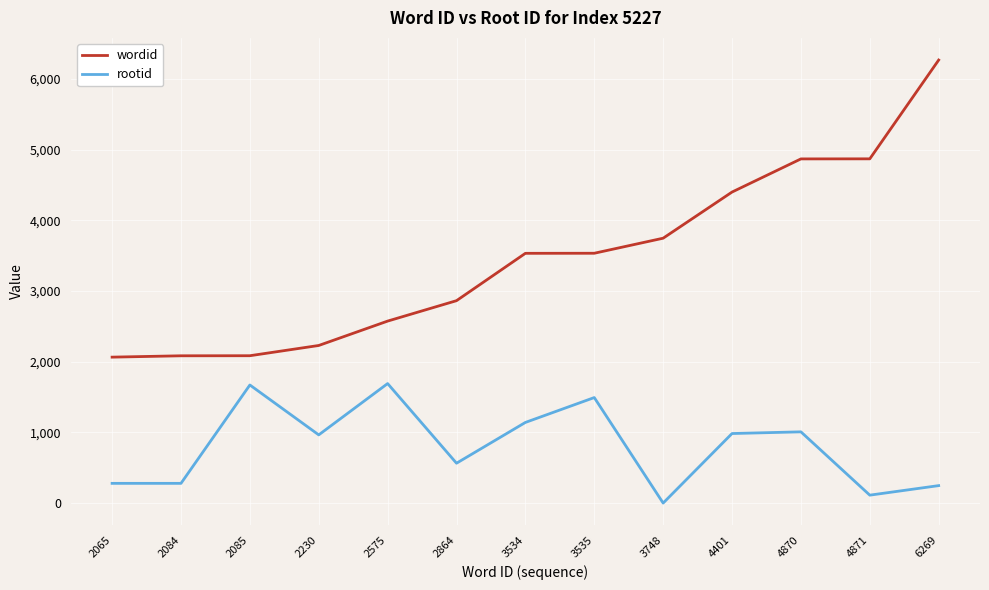

At 3748, list the series in order from largest to smallest.

wordid, rootid